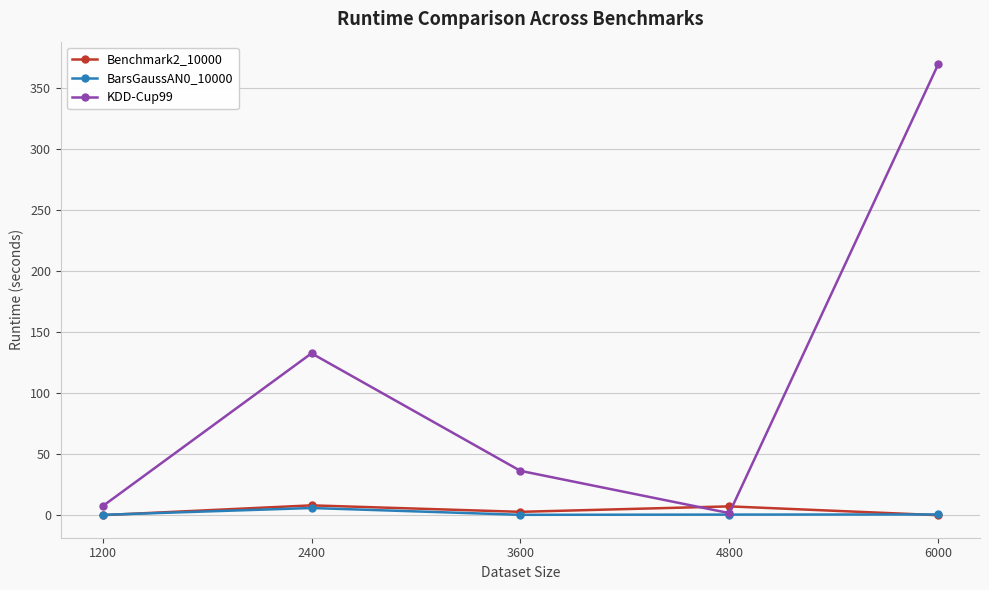

How many distinct data groups are displayed?

3